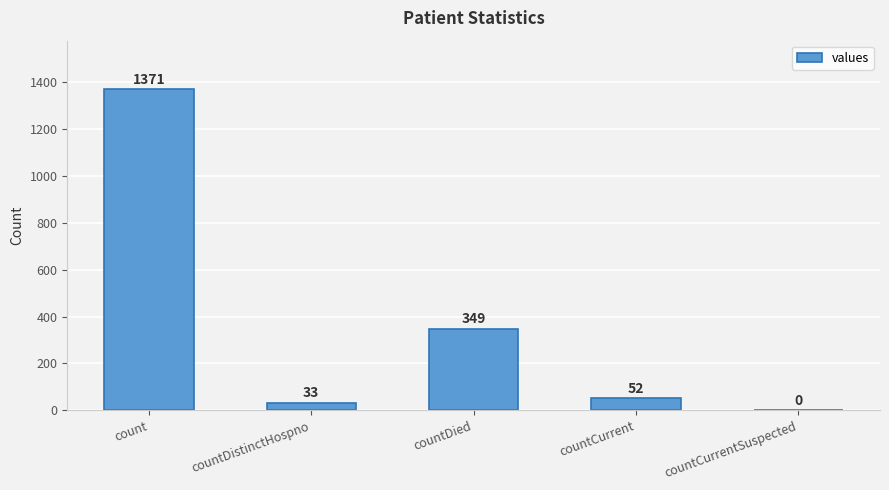

Reading left to right, list all the values displayed in this chart.

count=1371	countDistinctHospno=33	countDied=349	countCurrent=52	countCurrentSuspected=0